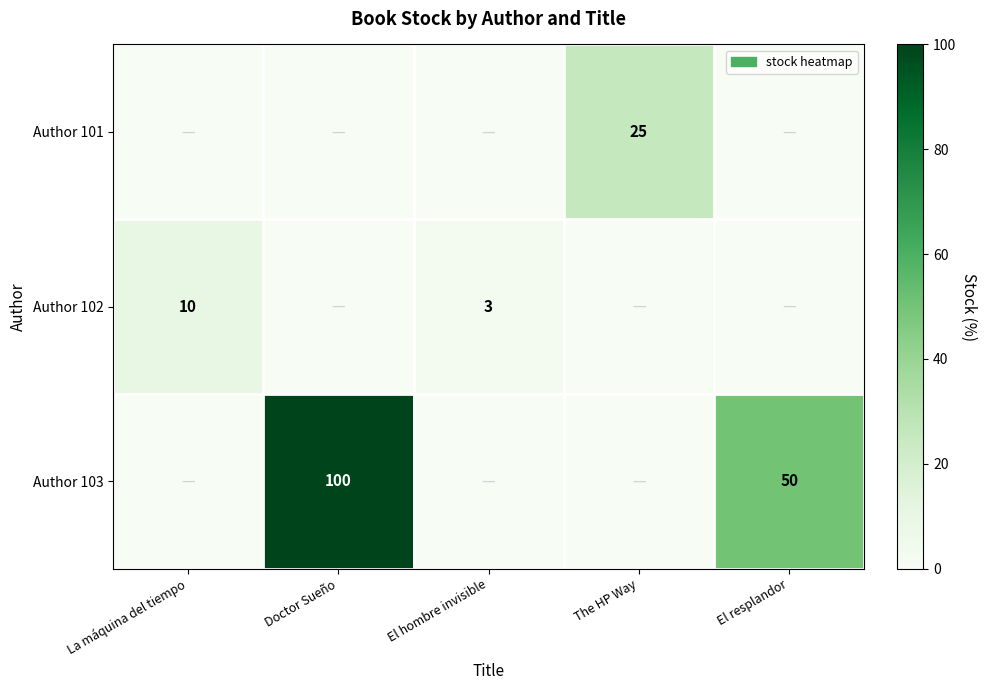

What is the difference between the Author 103 values at Doctor Sueño and El resplandor?

50